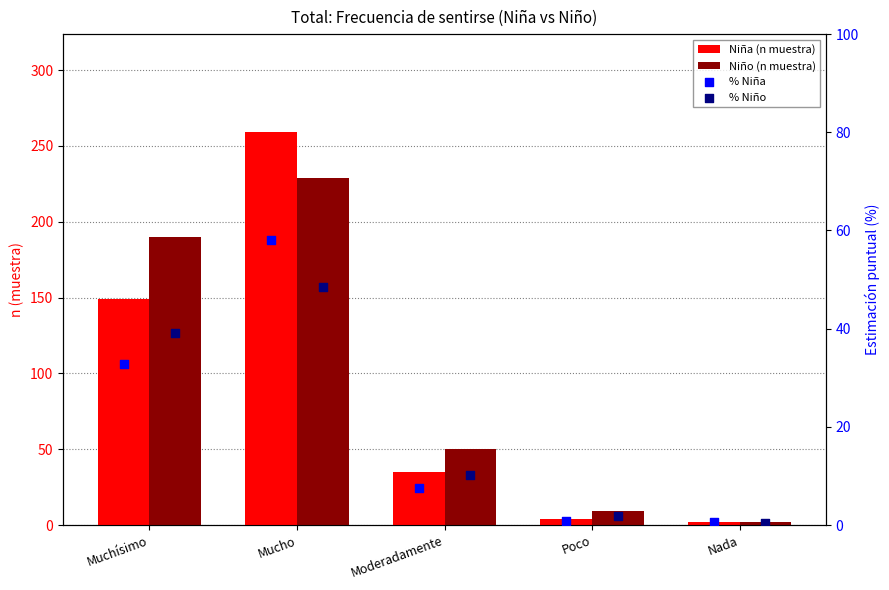

Which series has the largest Y range (max minus min)?

Niña (n muestra)